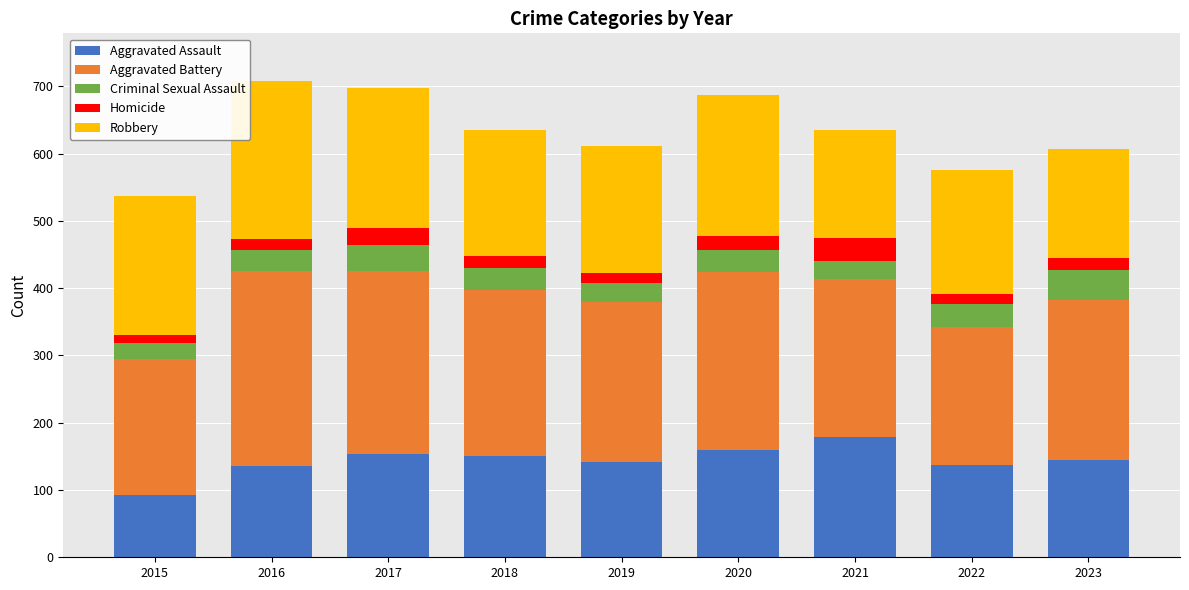

What is the total value across all series at 2020?

687